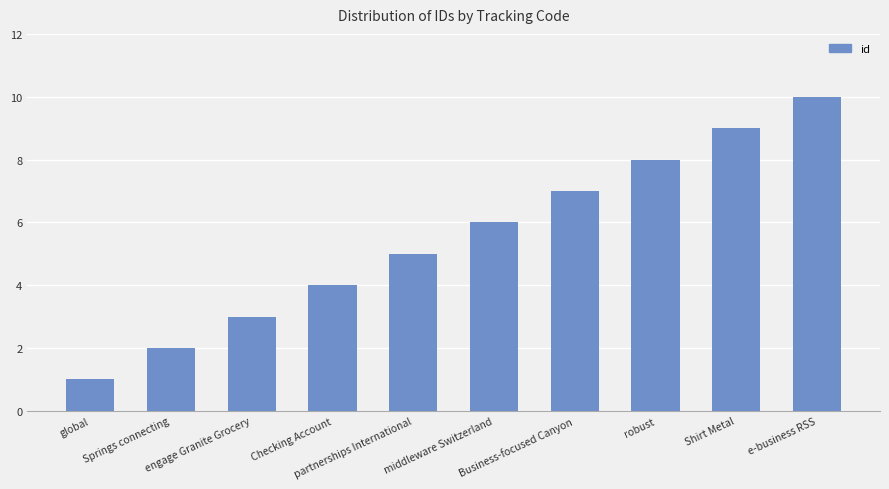

Which label corresponds to the largest value in the chart?

e-business RSS